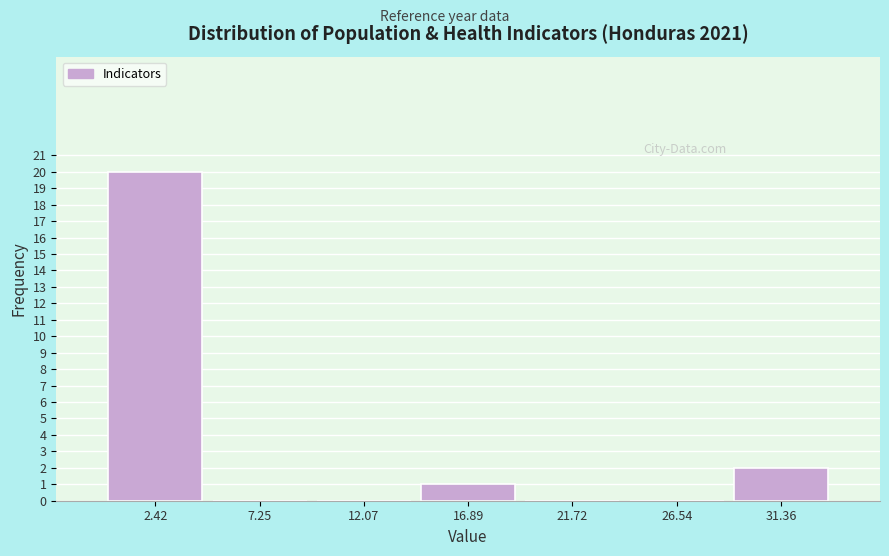

What is the height of the bar covering 14.5 to 19.5 on the x-axis? Neither the bar edges nor the heights are printed on the chart, so give them approximately, as read against the axes.

1